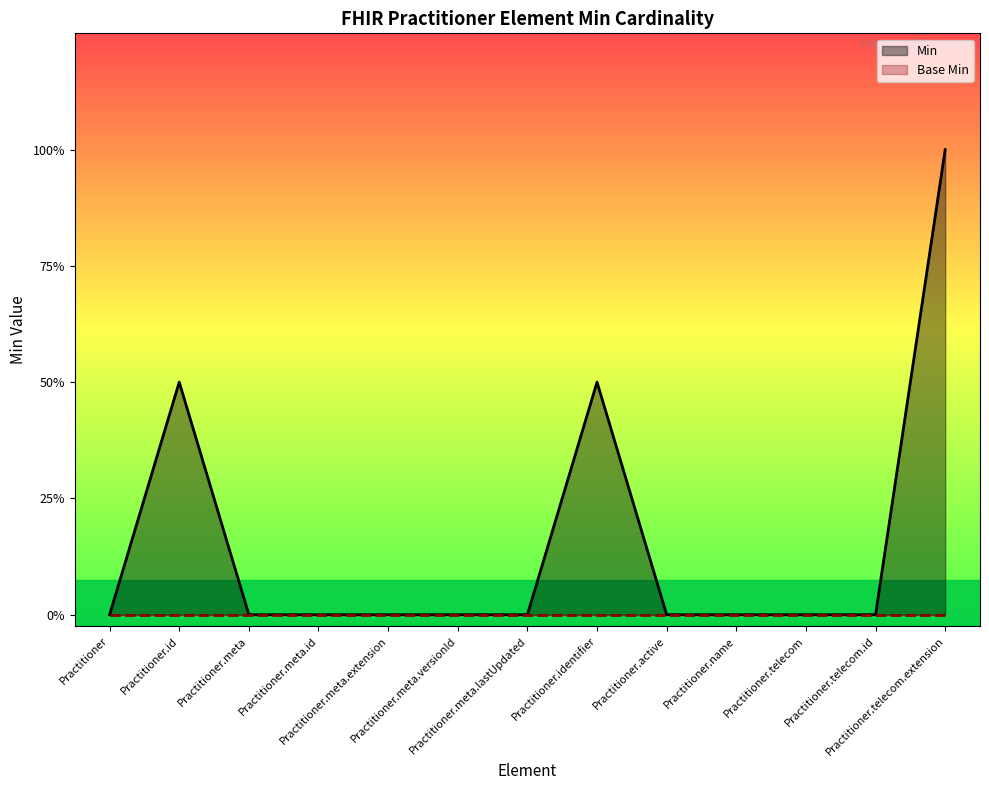

Rank the series at Practitioner.meta.id from highest to lowest value.

Min, Base Min